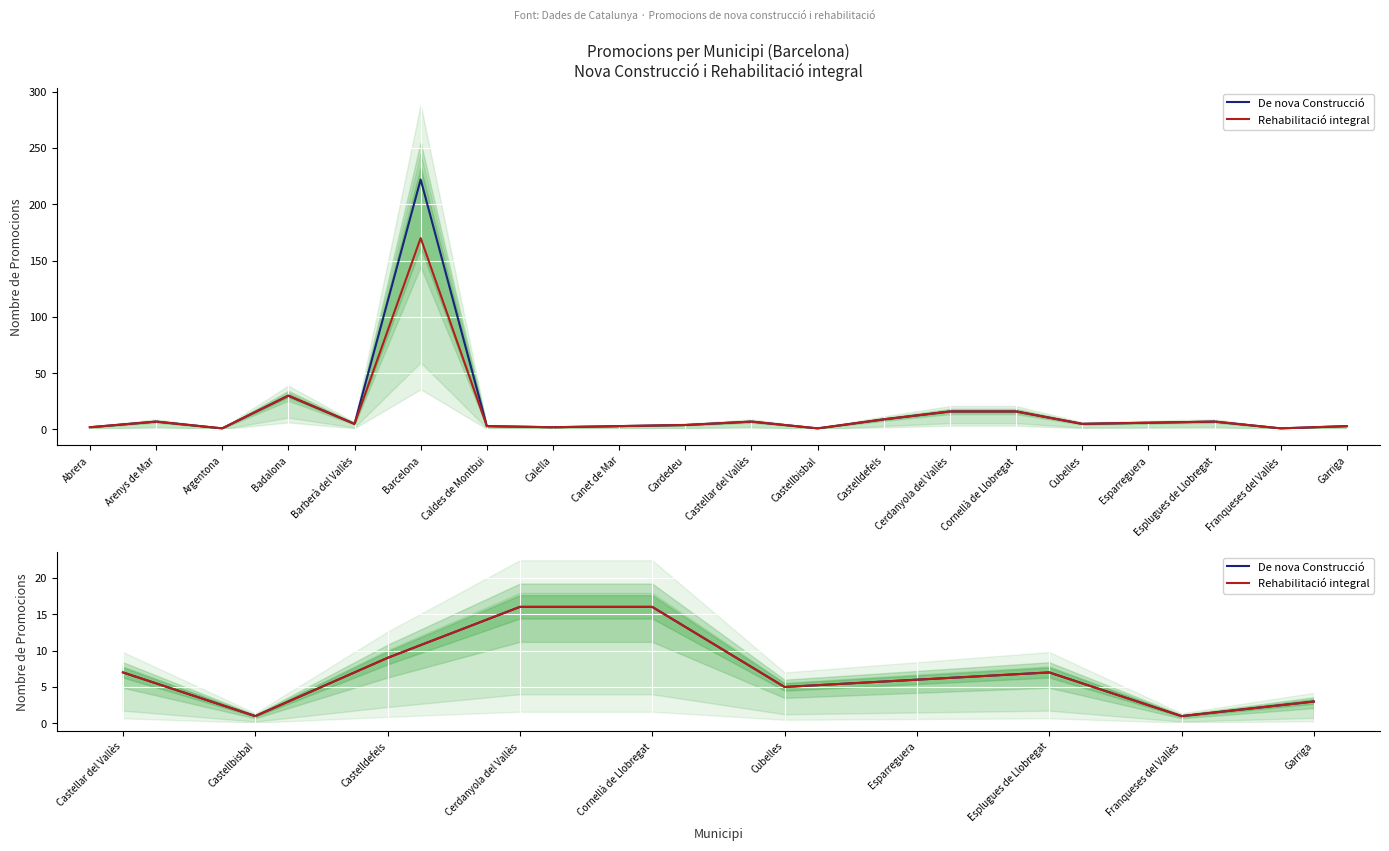

The Rehabilitació integral series shows 9 at Cubelles. True or false?

False